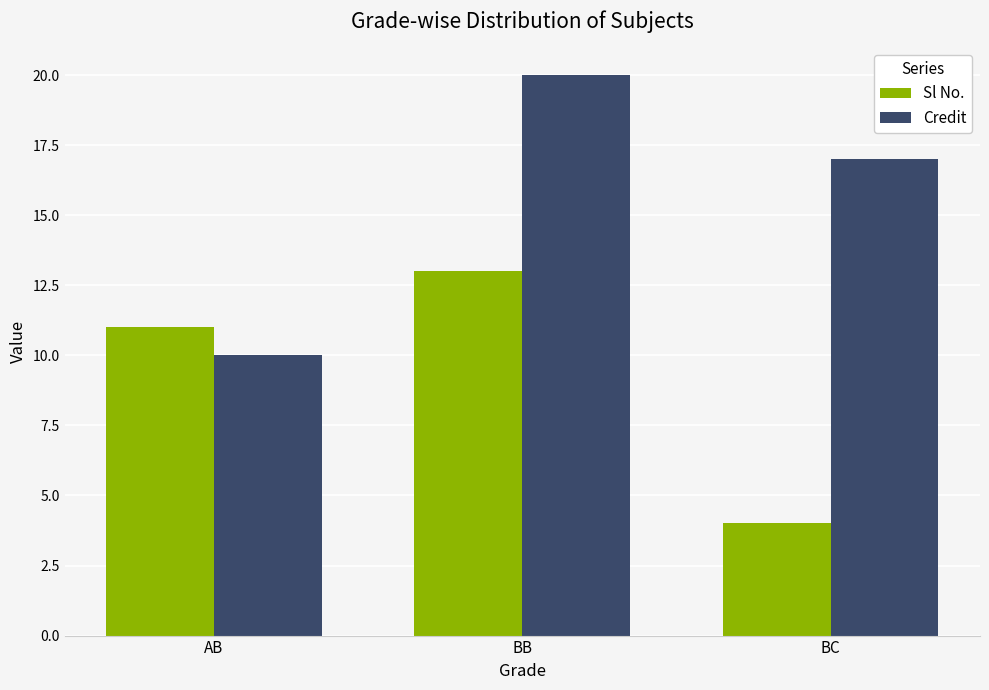

What is the difference between the Credit values at AB and BB?

10